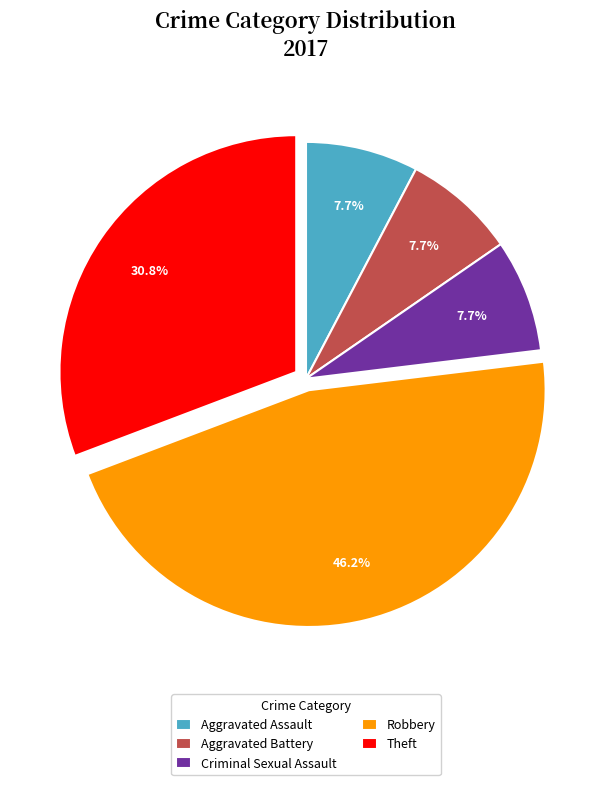

Is the sum of Robbery and Aggravated Battery greater than half?

Yes